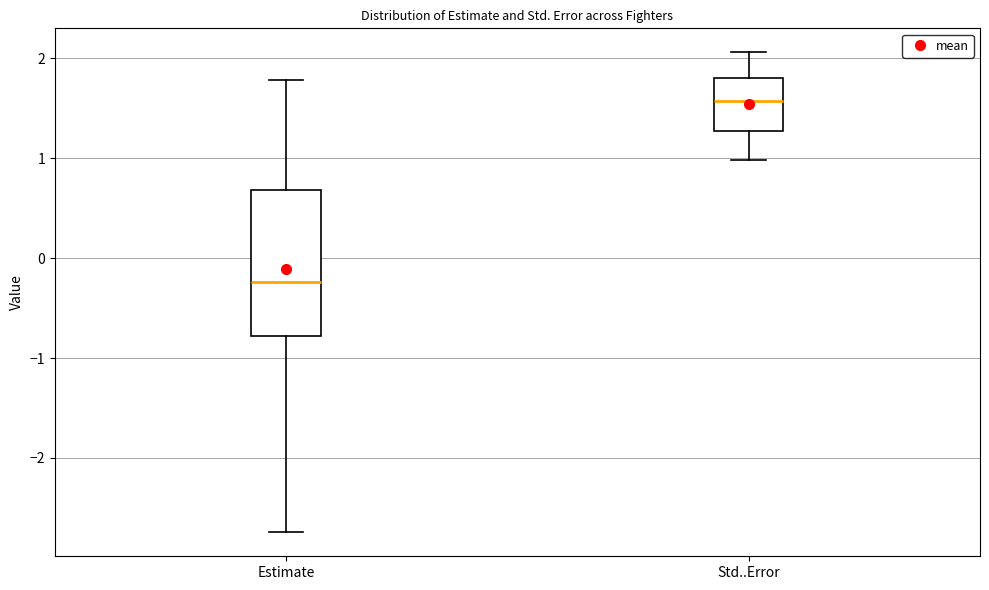

Where is the upper edge of the box for Estimate on the y-axis? The values are not printed on the chart, so give them approximately, as read against the axis.

0.7